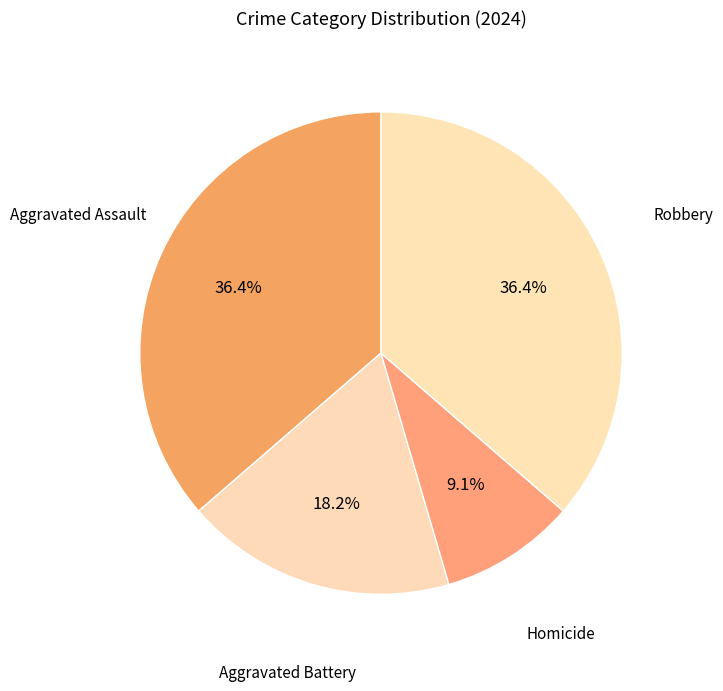

True or false: Aggravated Assault accounts for 31% of the total.

False